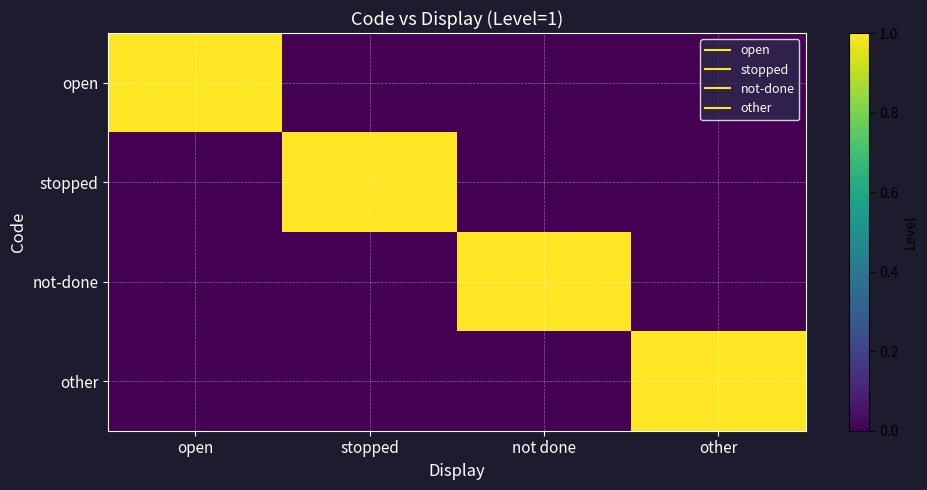

Reading left to right, extract all data points from this chart.

open: open=1	stopped=0	not done=0	other=0
stopped: open=0	stopped=1	not done=0	other=0
not-done: open=0	stopped=0	not done=1	other=0
other: open=0	stopped=0	not done=0	other=1